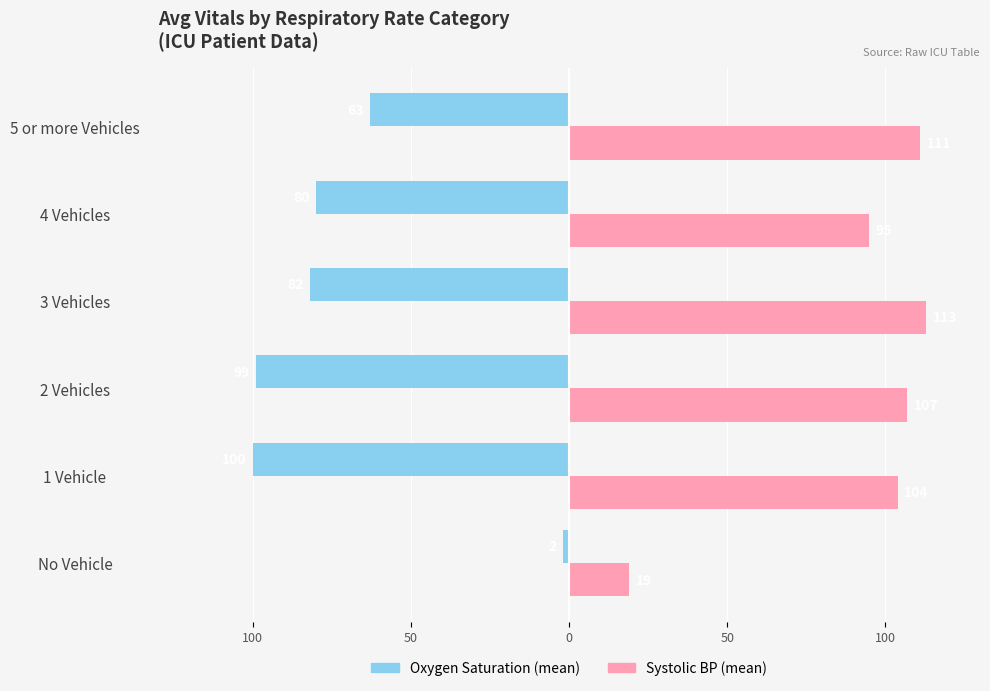

True or false: Systolic Blood Pressure (mean) has a value of 27 at No Vehicle.

False